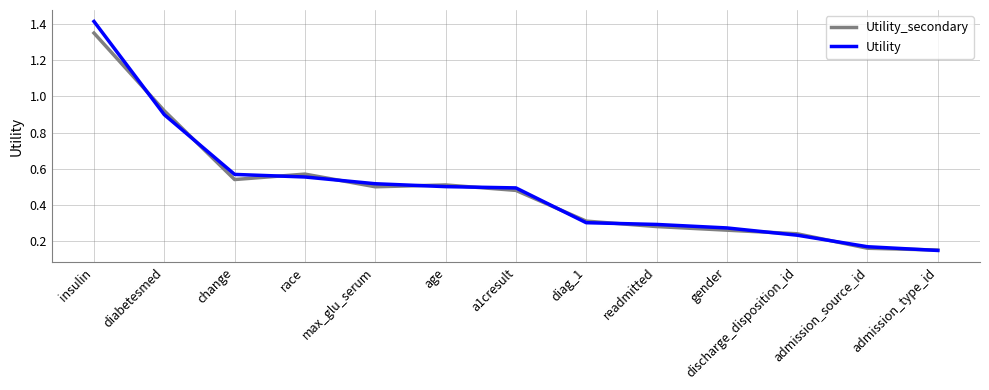

How many categories are shown in the chart?

13